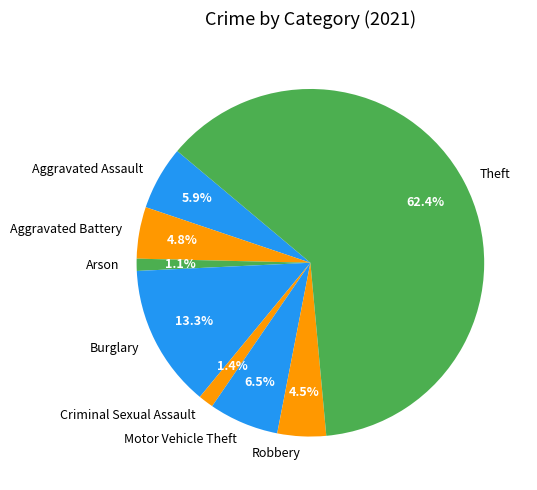

Is there any slice that represents more than half of the pie?

Yes